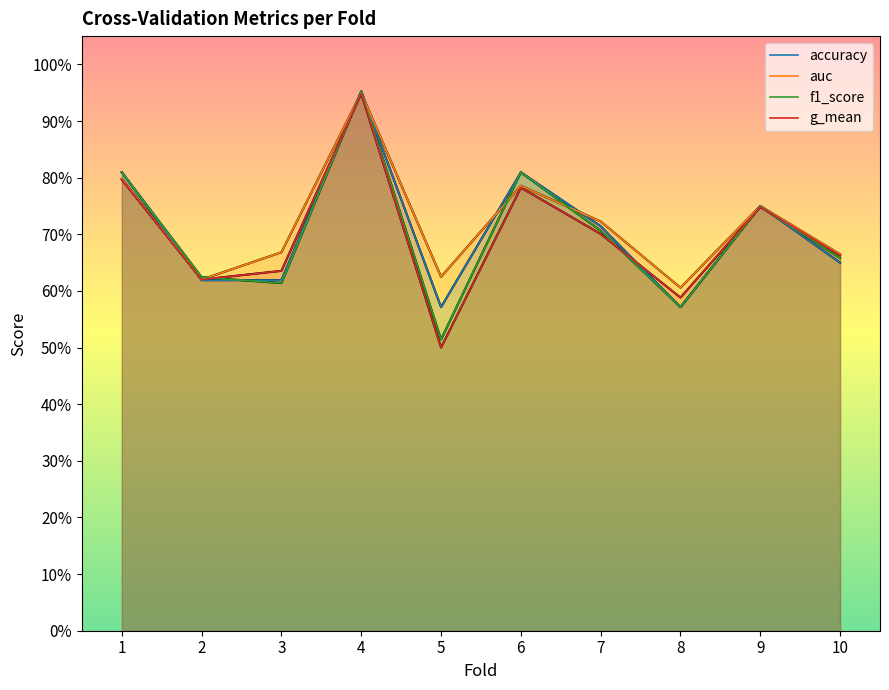

Where is the first local minimum for f1_score?

3